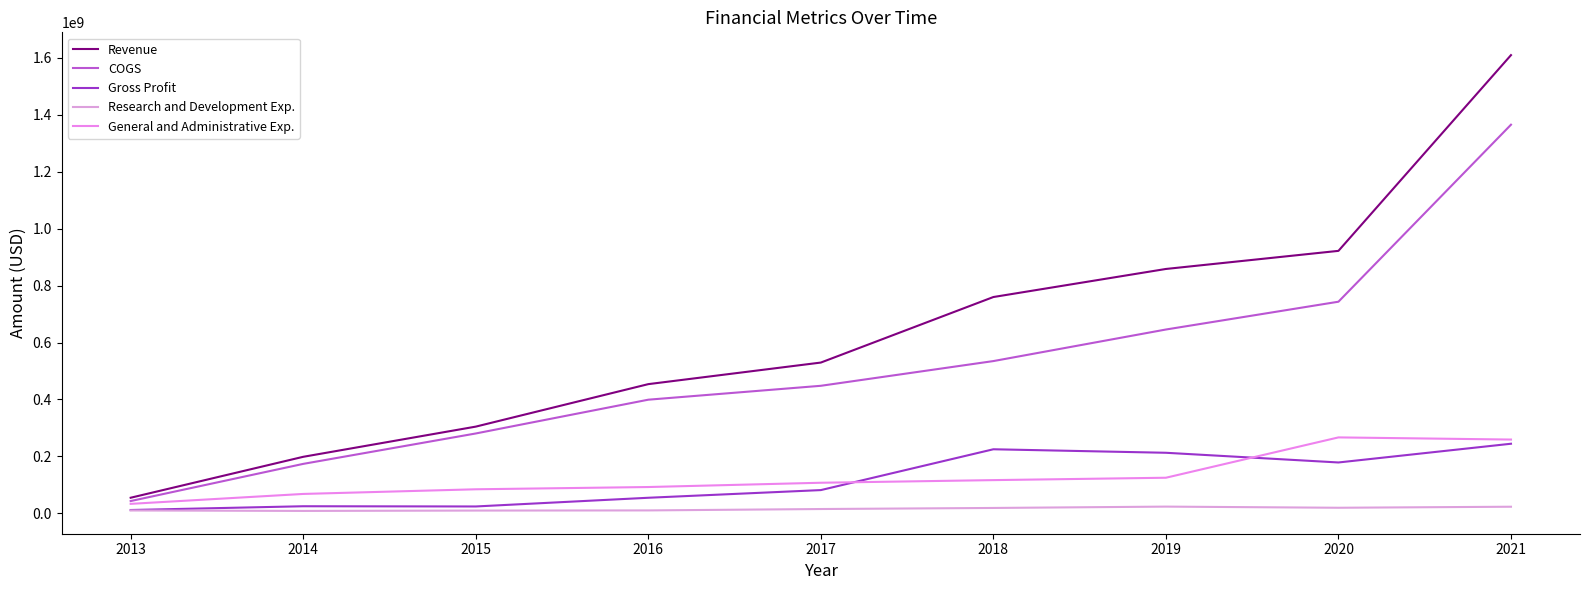

How many lines are shown in the chart?

5